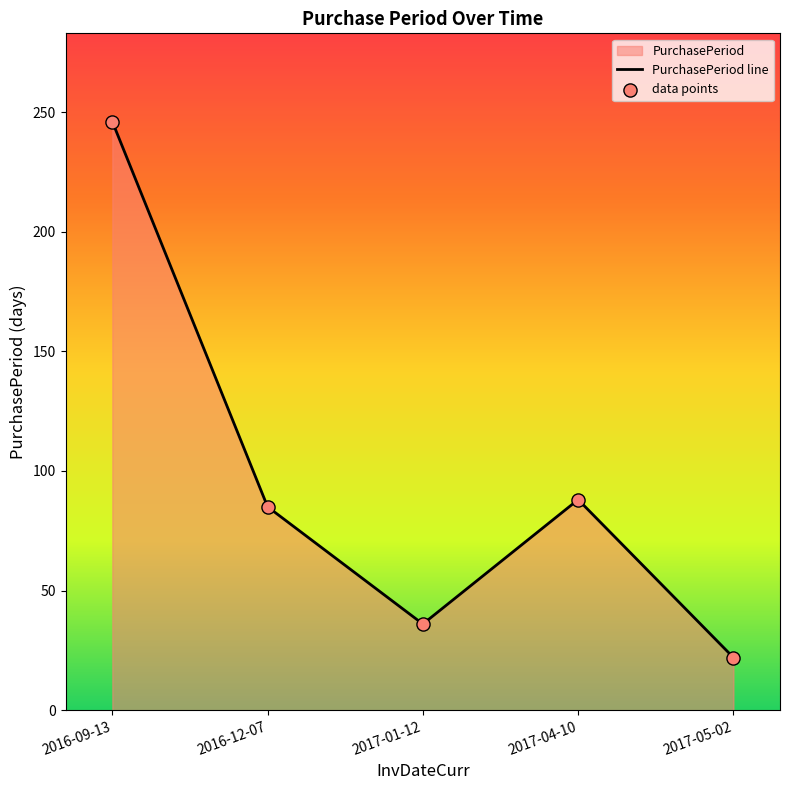

What is the ratio of the value at 2017-05-02 to the value at 2017-01-12?

0.6